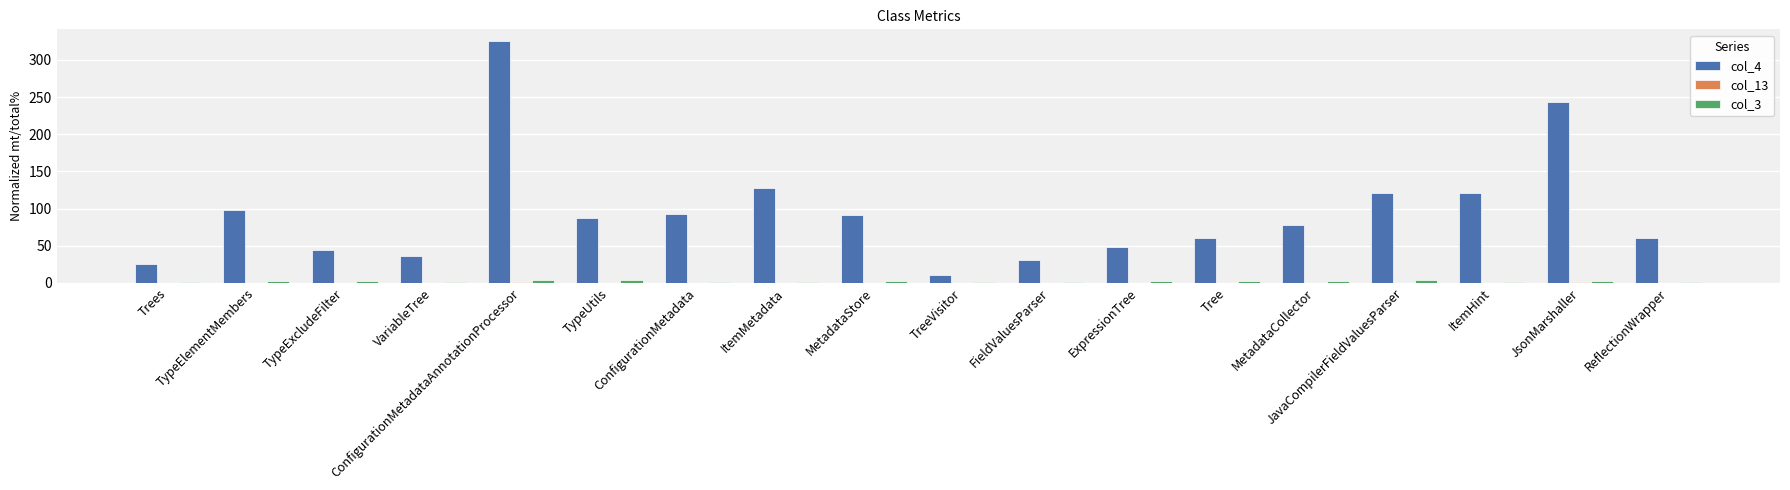

What is the greatest value displayed?

325.0